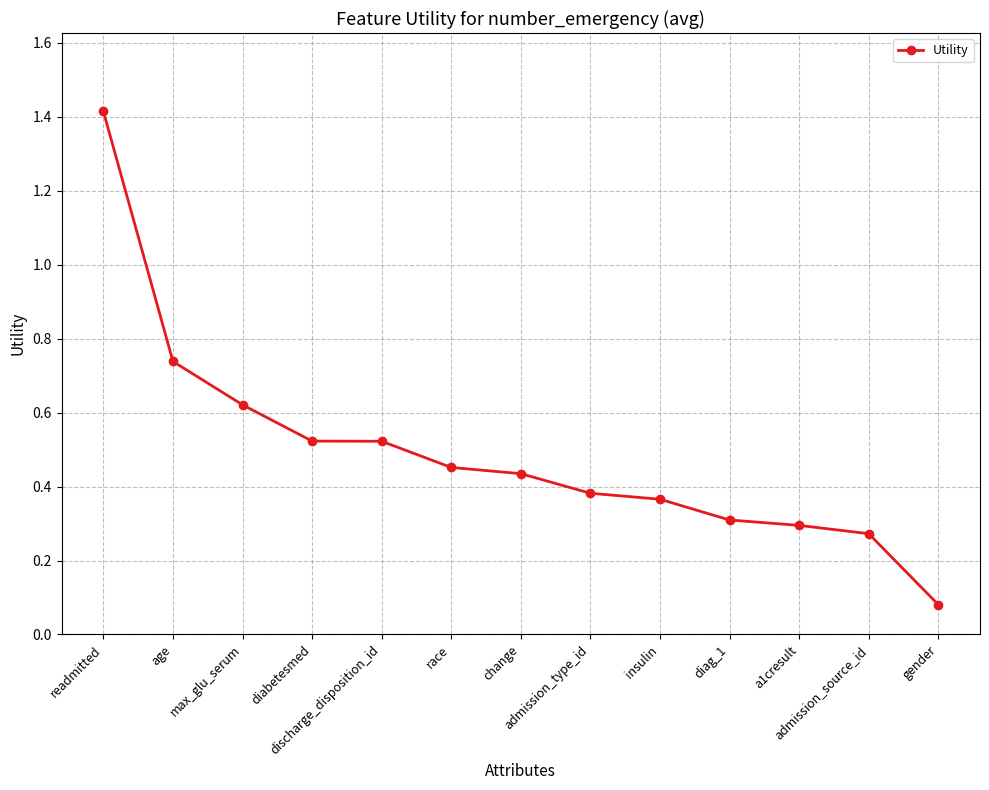

True or false: the data shows 1.4 at readmitted.

True